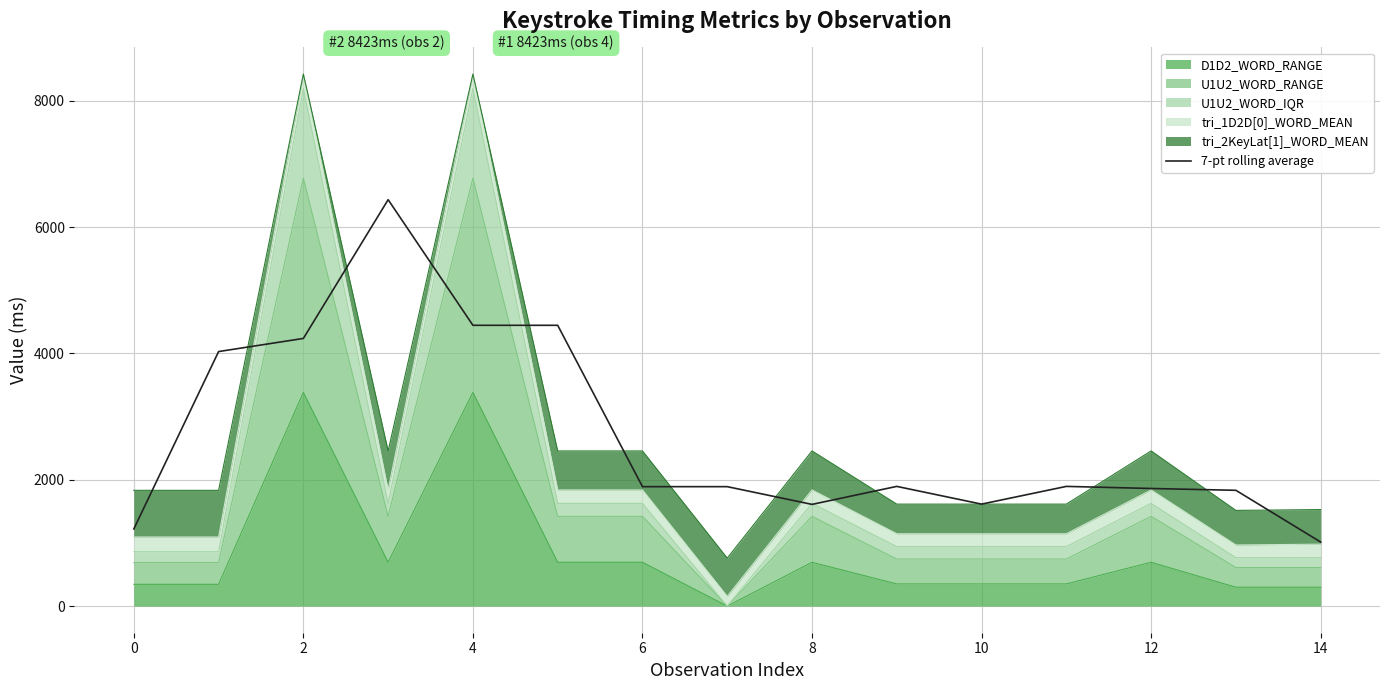

How many data points are above 1891?

9